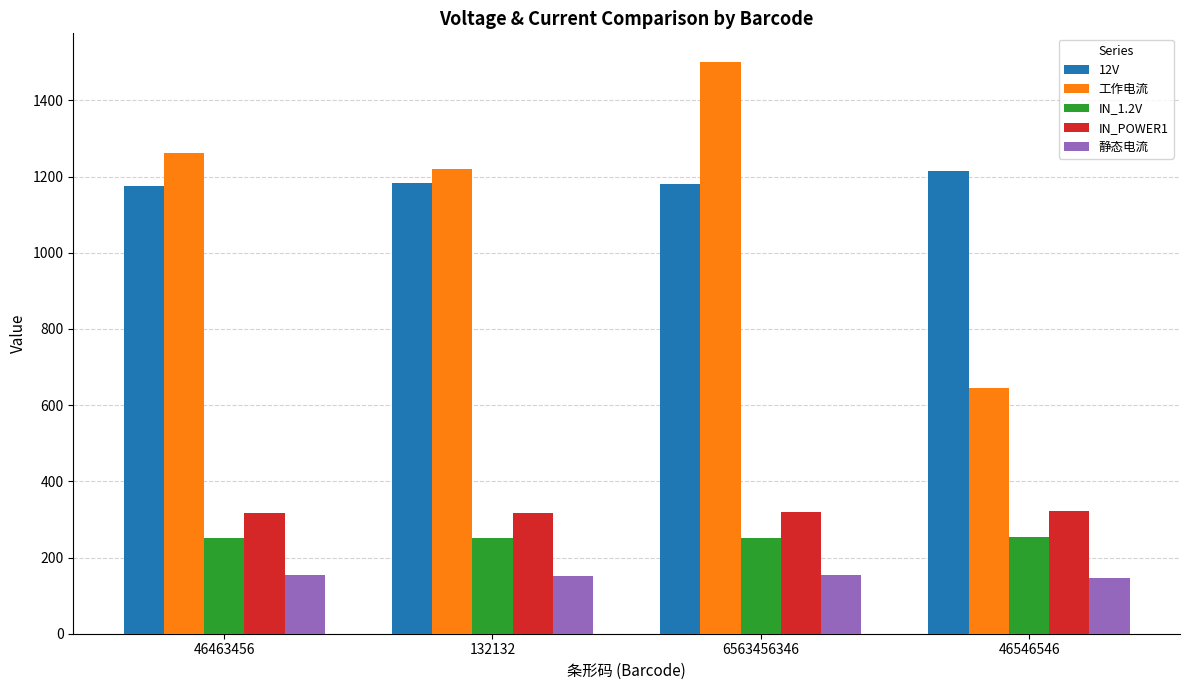

Which category has the highest value across all series?

6563456346